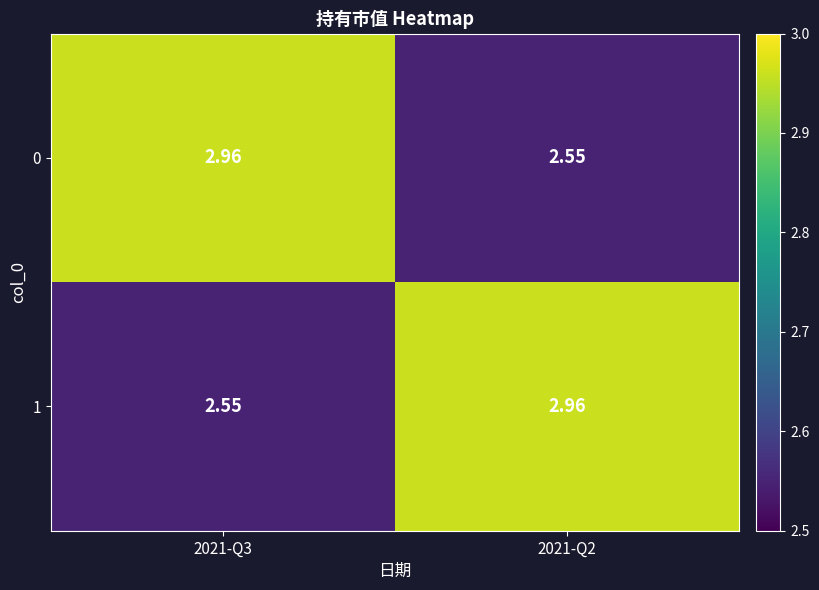

How many categories are shown in the chart?

2